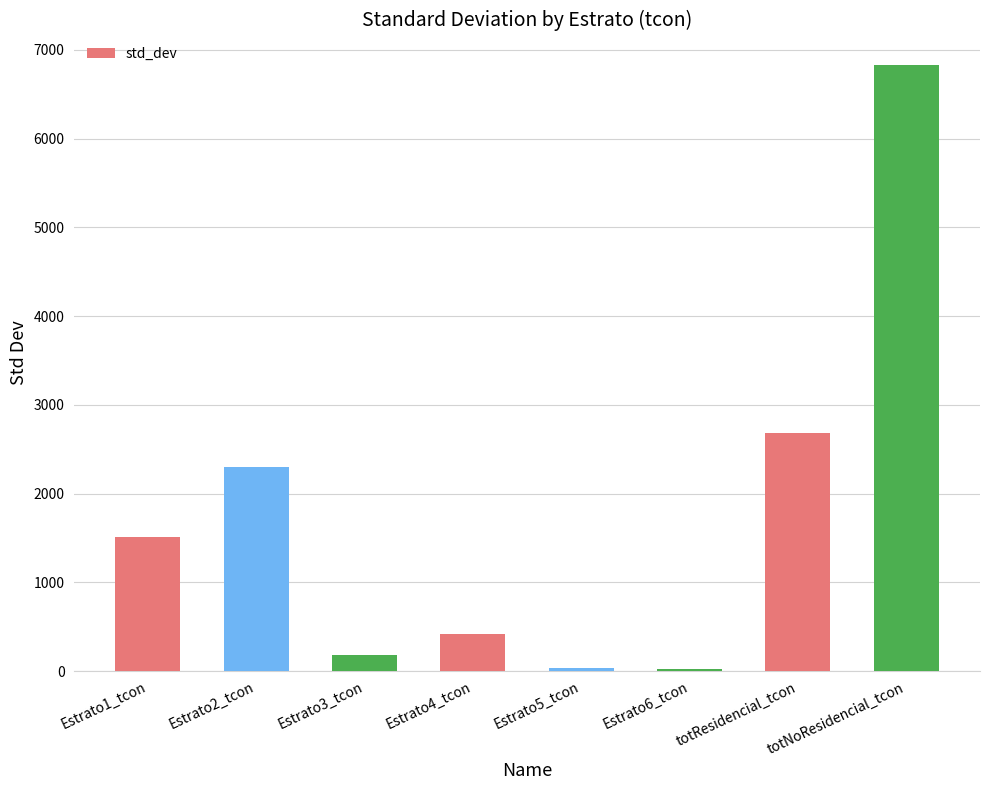

What is the sum of the values at Estrato1_tcon and Estrato3_tcon?

1681.4